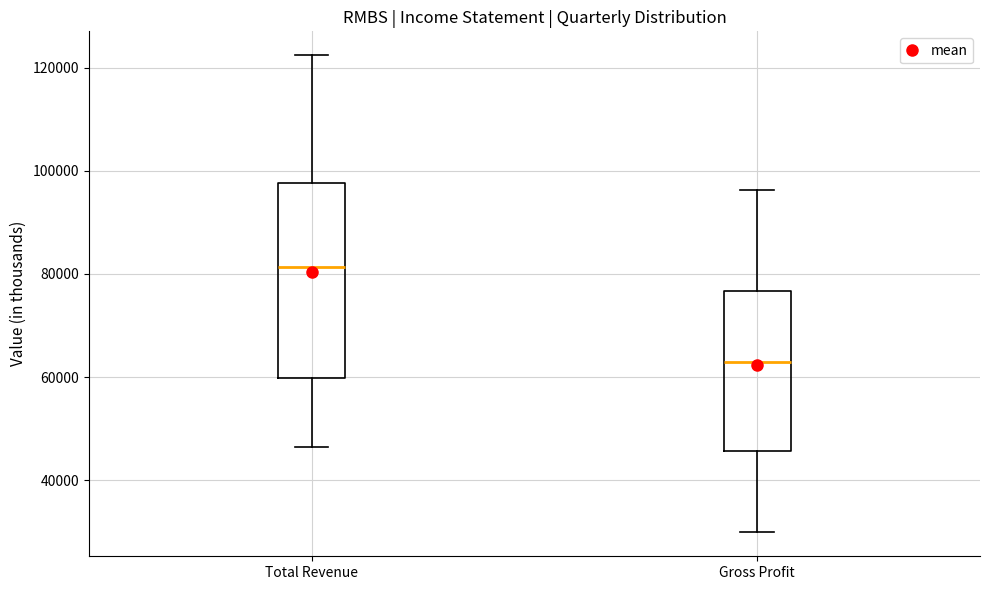

Which box has the lowest median line?

Gross Profit